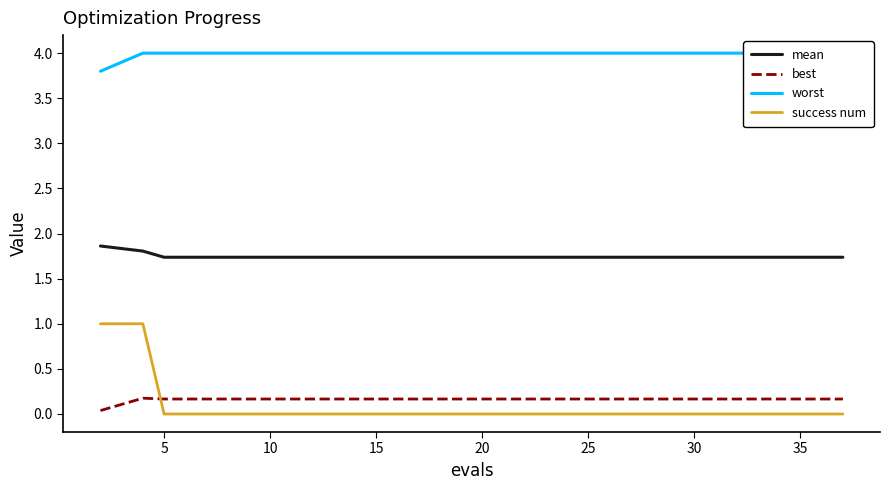

True or false: mean and success num cross at least once.

False